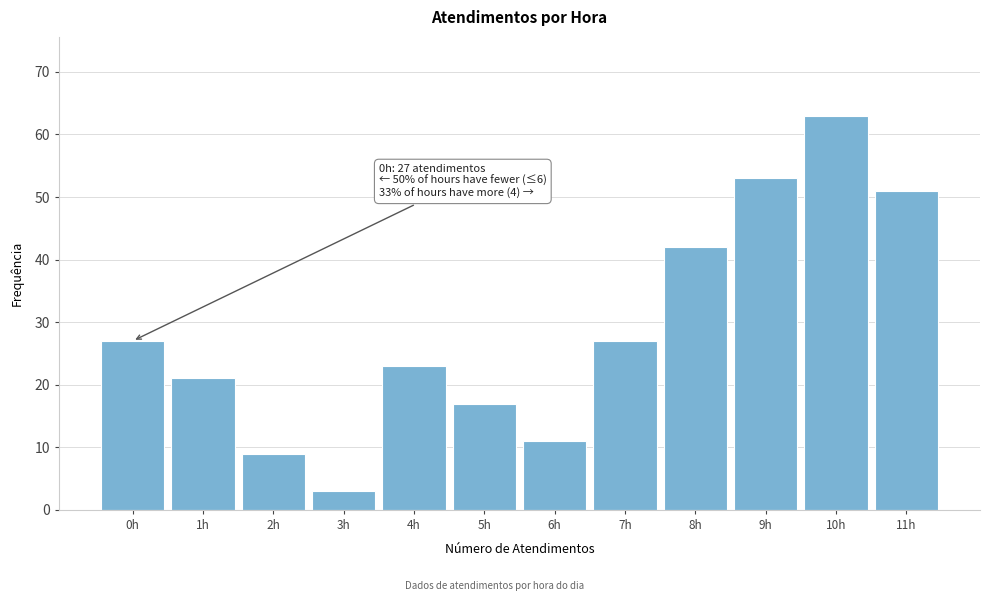

Reading left to right, transcribe all the data shown in this chart.

0h=27	1h=21	2h=9	3h=3	4h=23	5h=17	6h=11	7h=27	8h=42	9h=53	10h=63	11h=51